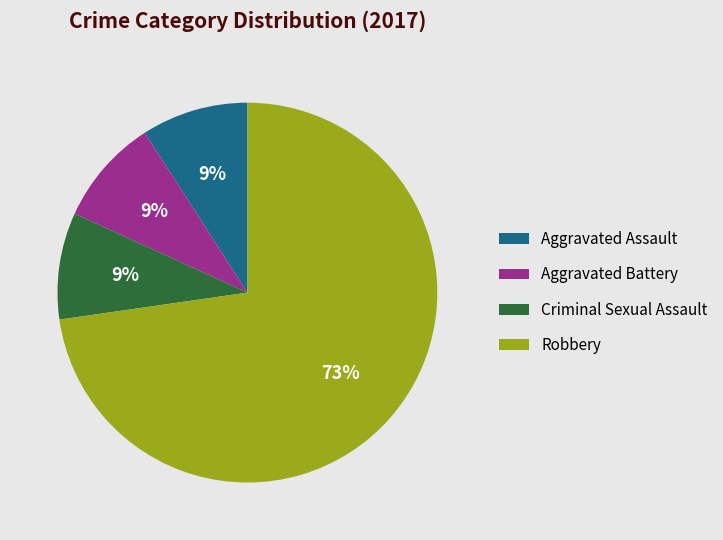

Is the sum of Robbery and Aggravated Battery greater than half?

Yes